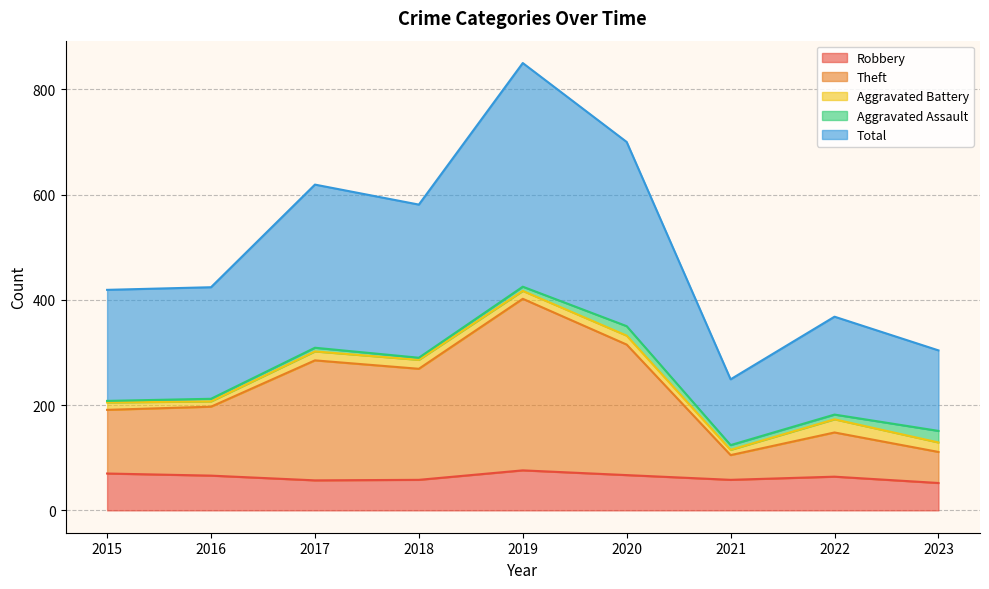

What is the maximum value for Robbery?

76